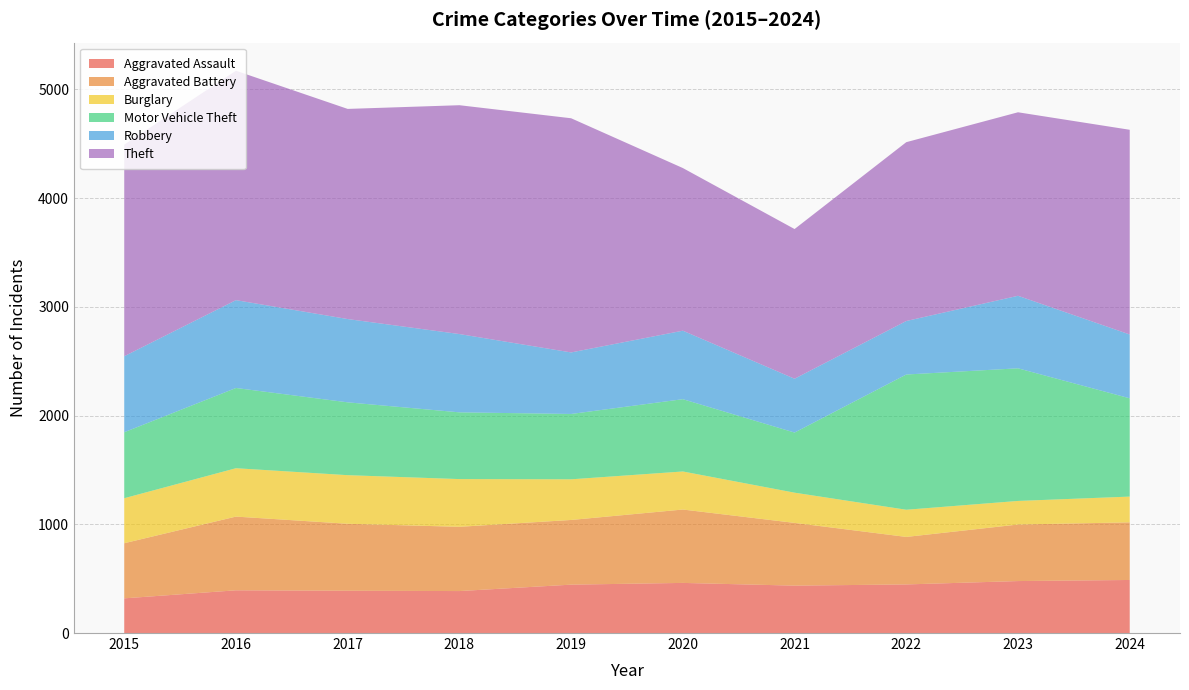

Reading right to left, what are all the values shown in this chart?

Aggravated Assault: 488	478	447	436	461	445	386	389	393	319
Aggravated Battery: 530	520	437	577	675	595	591	616	678	507
Burglary: 237	217	250	278	350	374	439	447	445	414
Motor Vehicle Theft: 904	1220	1244	553	665	601	614	670	738	607
Robbery: 587	667	492	495	630	566	720	766	808	699
Theft: 1883	1688	1645	1377	1496	2154	2105	1933	2110	1946